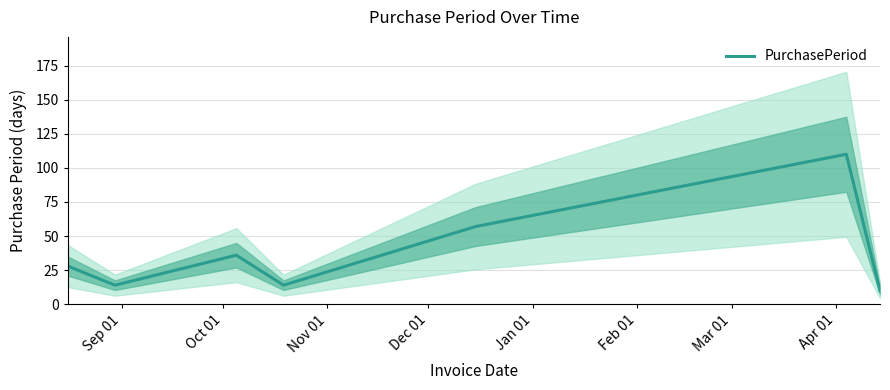

What is the lowest value of the PurchasePeriod series?

10